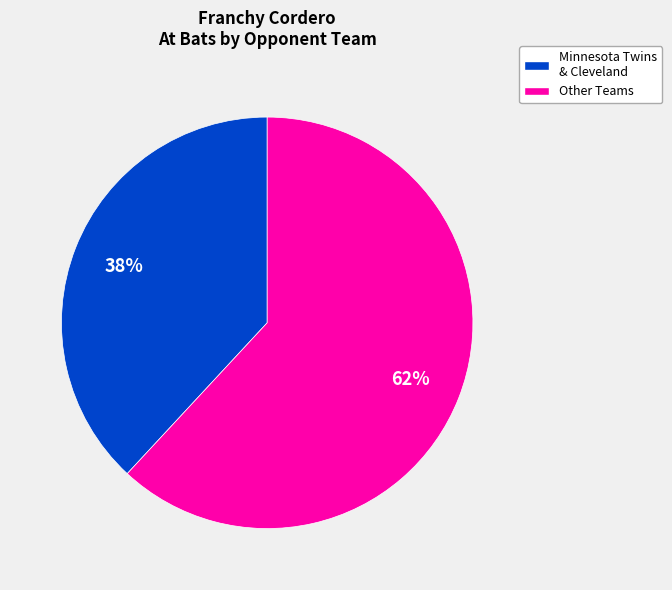

To the nearest percent, what is the average slice percentage?

50%